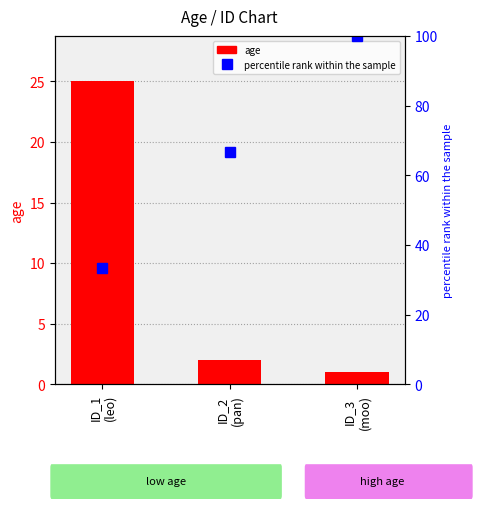

Is it true that percentile rank within the sample equals 100.0 at ID_3
(moo)?

True